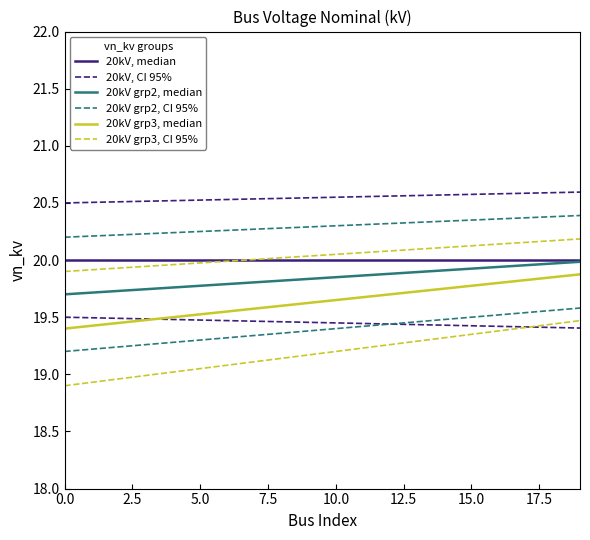

At which category is the sum across all series the highest?

19